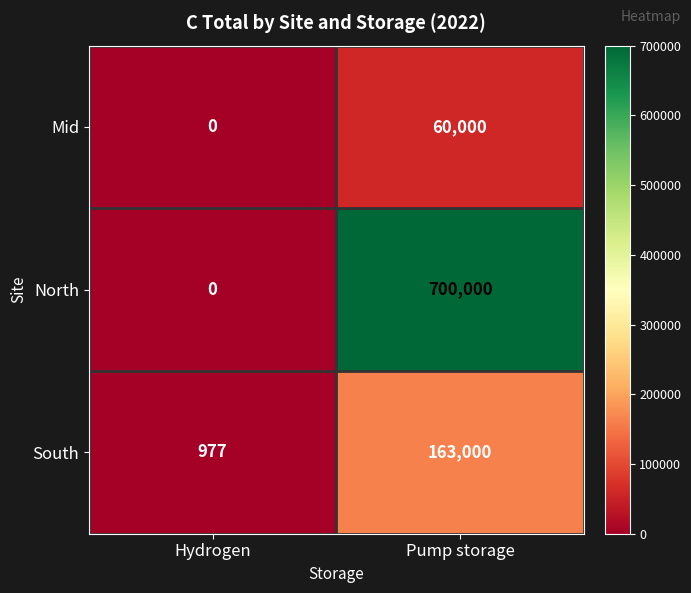

Between Hydrogen and Pump storage, which series saw the biggest shift?

North